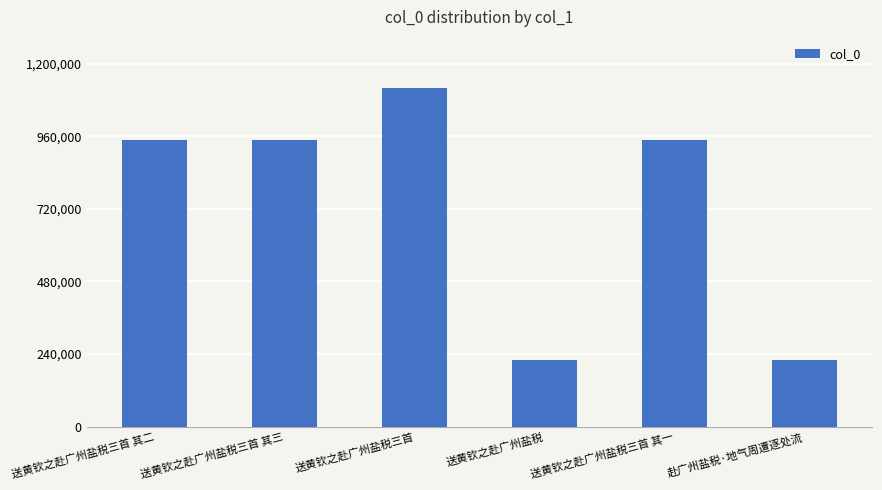

How many data points does each series have?

6